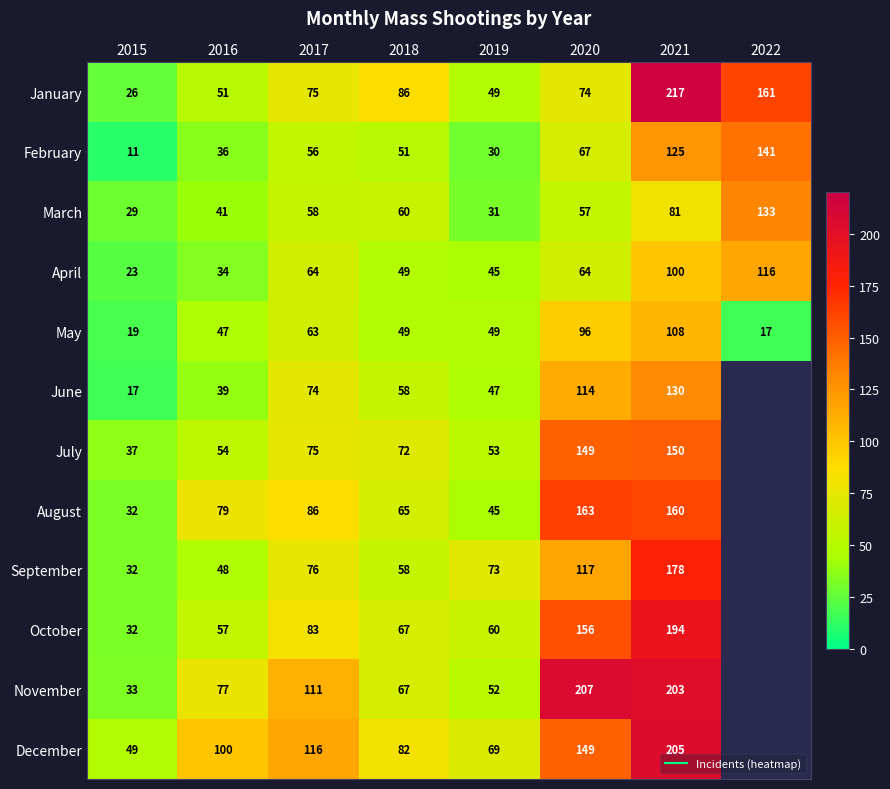

What is the approximate value of August at 2016, to the nearest 50?

100